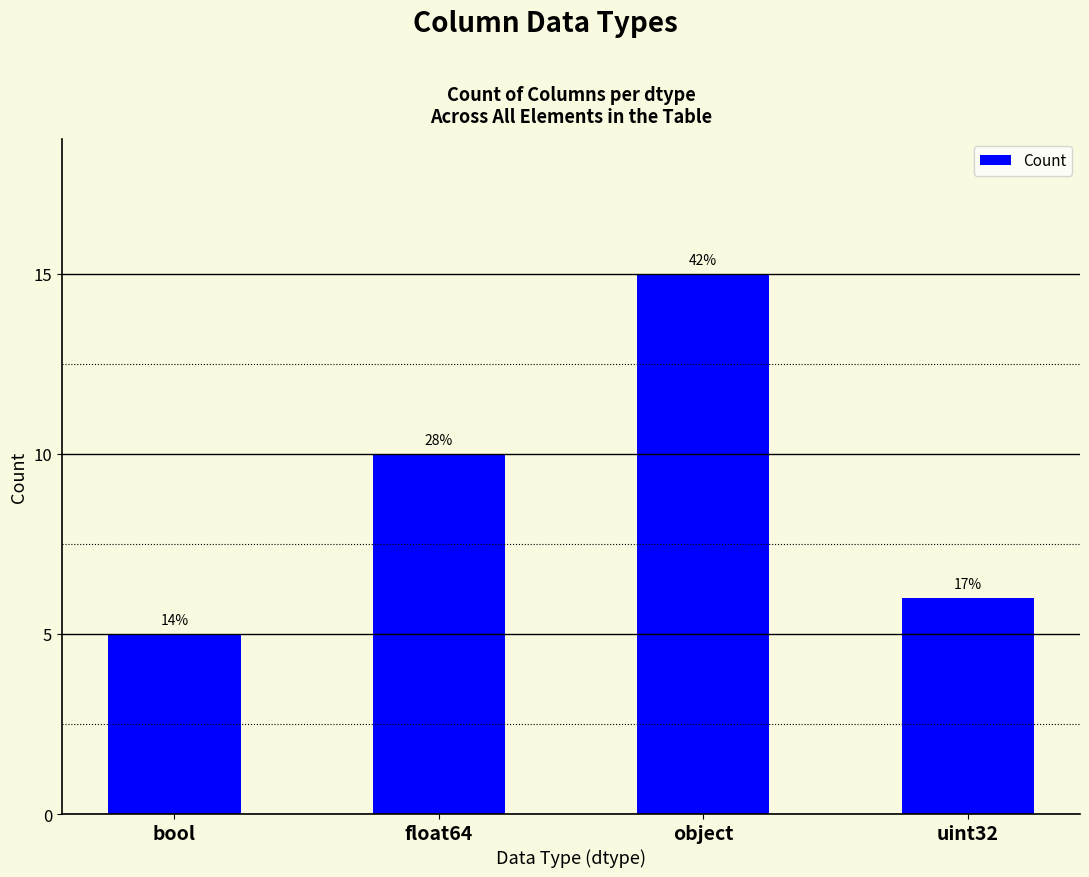

What is the value of the 3rd bar from the left?

15